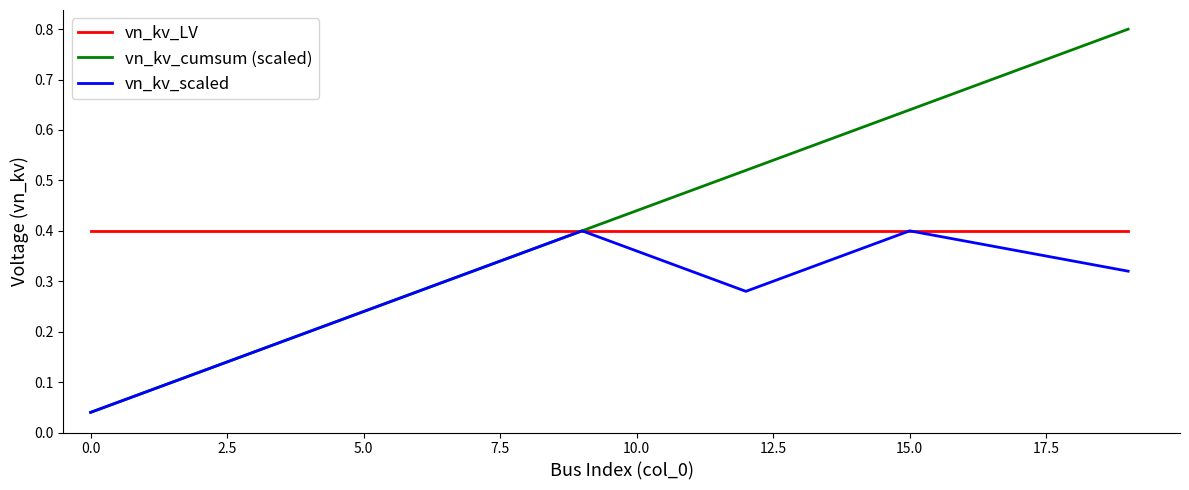

Which series has the widest spread of values?

vn_kv_cumsum (scaled)